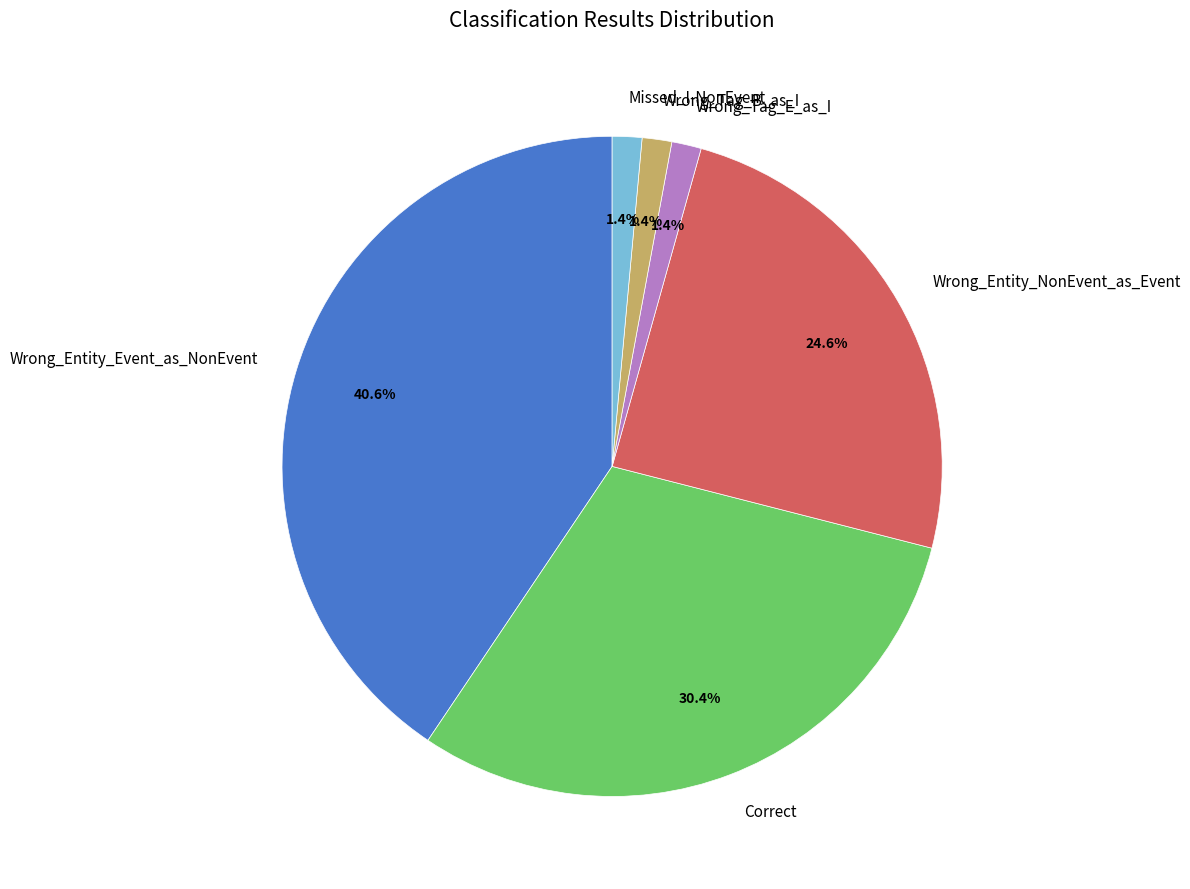

Which slice is the largest?

Wrong_Entity_Event_as_NonEvent